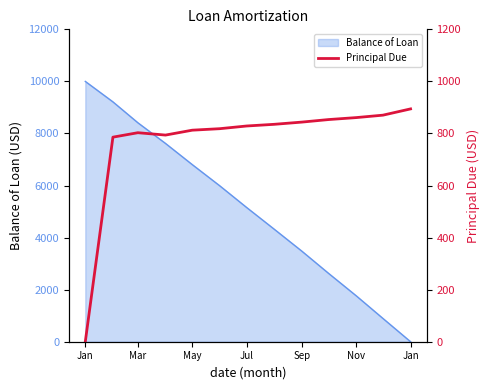

Where does the data first go above 828?

Jul